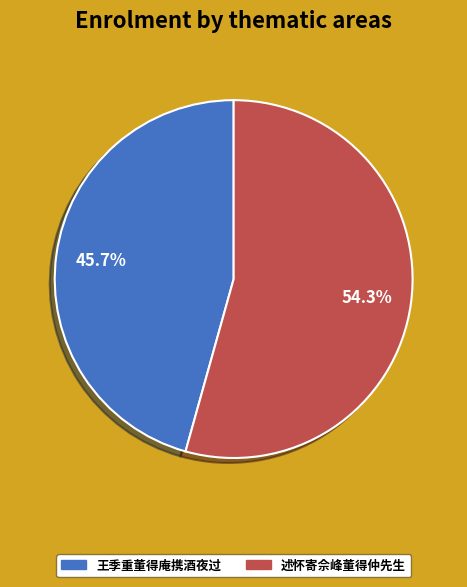

What percentage is the 王季重董得庵携酒夜过 slice, to the nearest percent?

46%